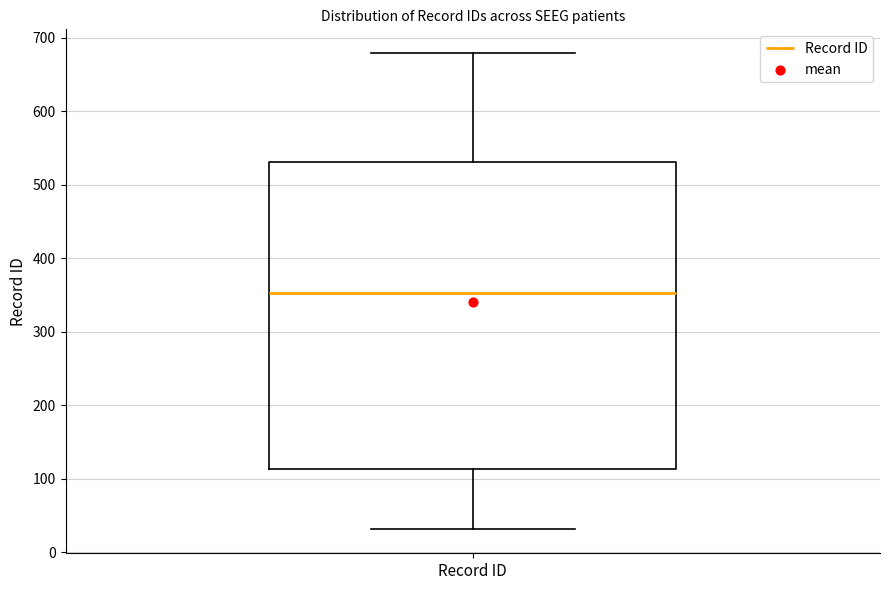

Where does the upper whisker of the box for Record ID end on the y-axis? The values are not printed on the chart, so give them approximately, as read against the axis.

680